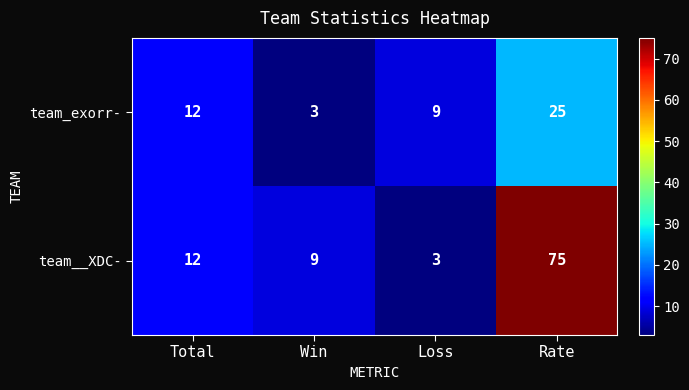

Rank the series by their maximum value, from highest to lowest.

team__XDC-, team_exorr-